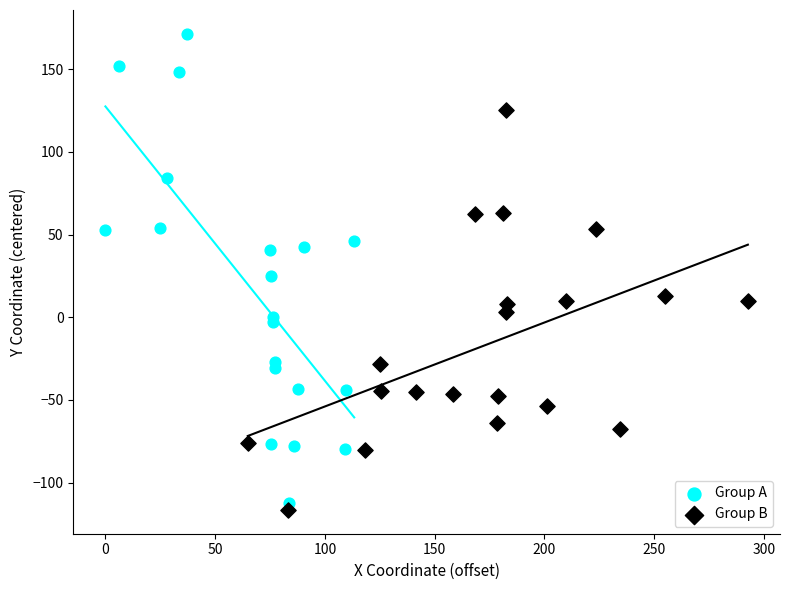

What are all the series names shown in the legend?

Group A, Group B